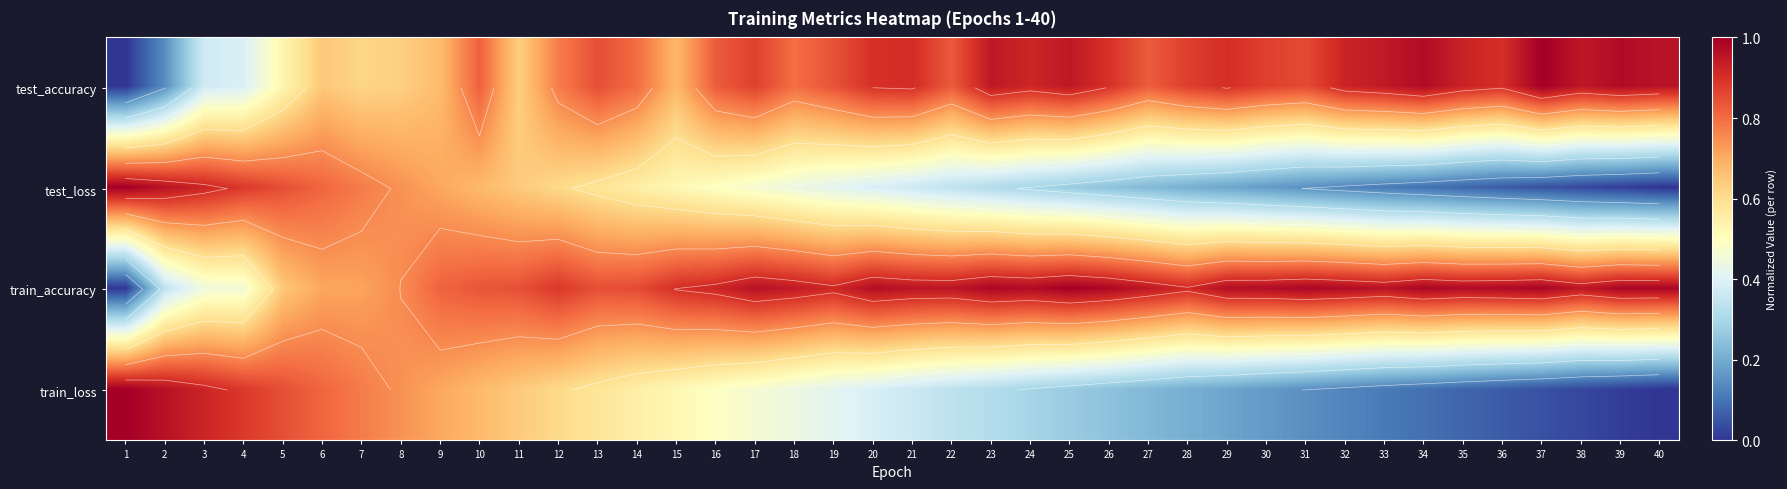

True or false: test_accuracy has a value of 0.9 at 23.

True